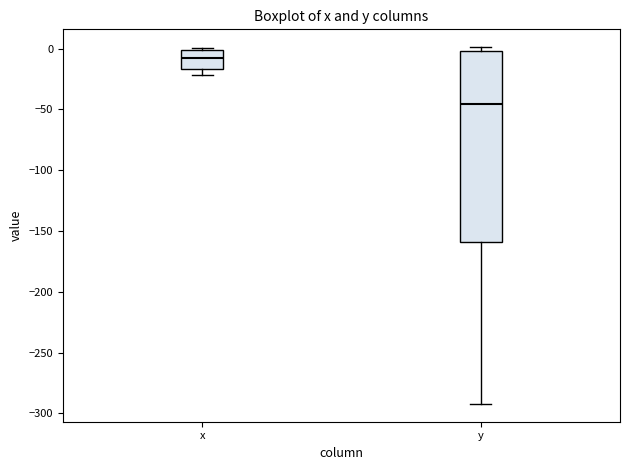

Reading left to right, read every box against the y-axis: the position of its median line, the range the box covers, and the ends of its whiskers. The values are not printed on the chart, so give them approximately, as read against the axis.

x: median -10, box -15 to 0, whiskers -20 to 0 (just above the box's upper edge)
y: median -45, box -160 to 0, whiskers -290 to 0 (just above the box's upper edge)